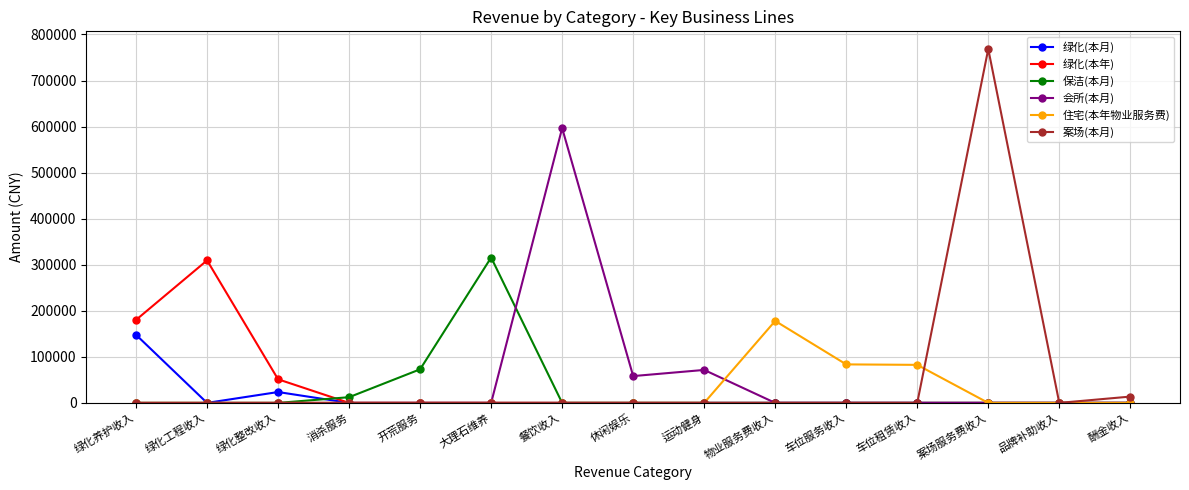

At which label is 保洁(本月) closest to 157827?

开荒服务